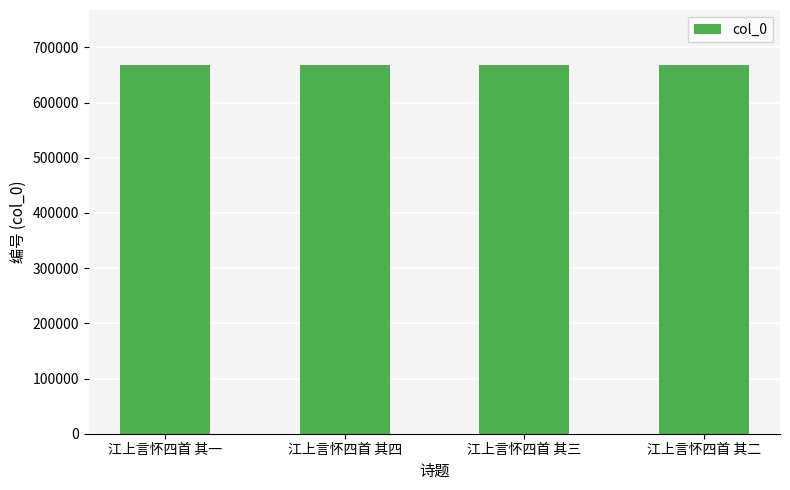

The chart shows a value of 973016 at 江上言怀四首 其一. True or false?

False